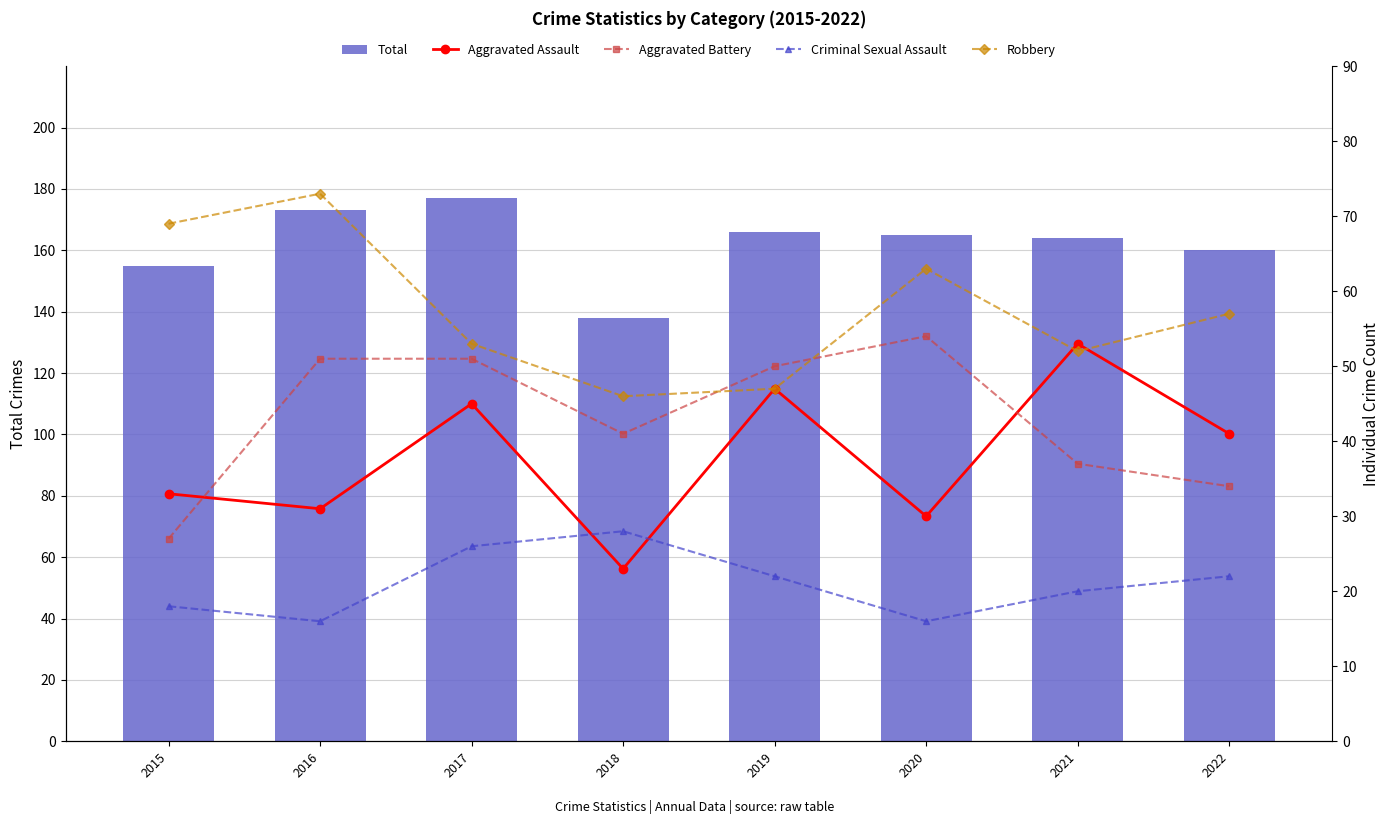

What is the difference between the Total values at 2020 and 2015?

10